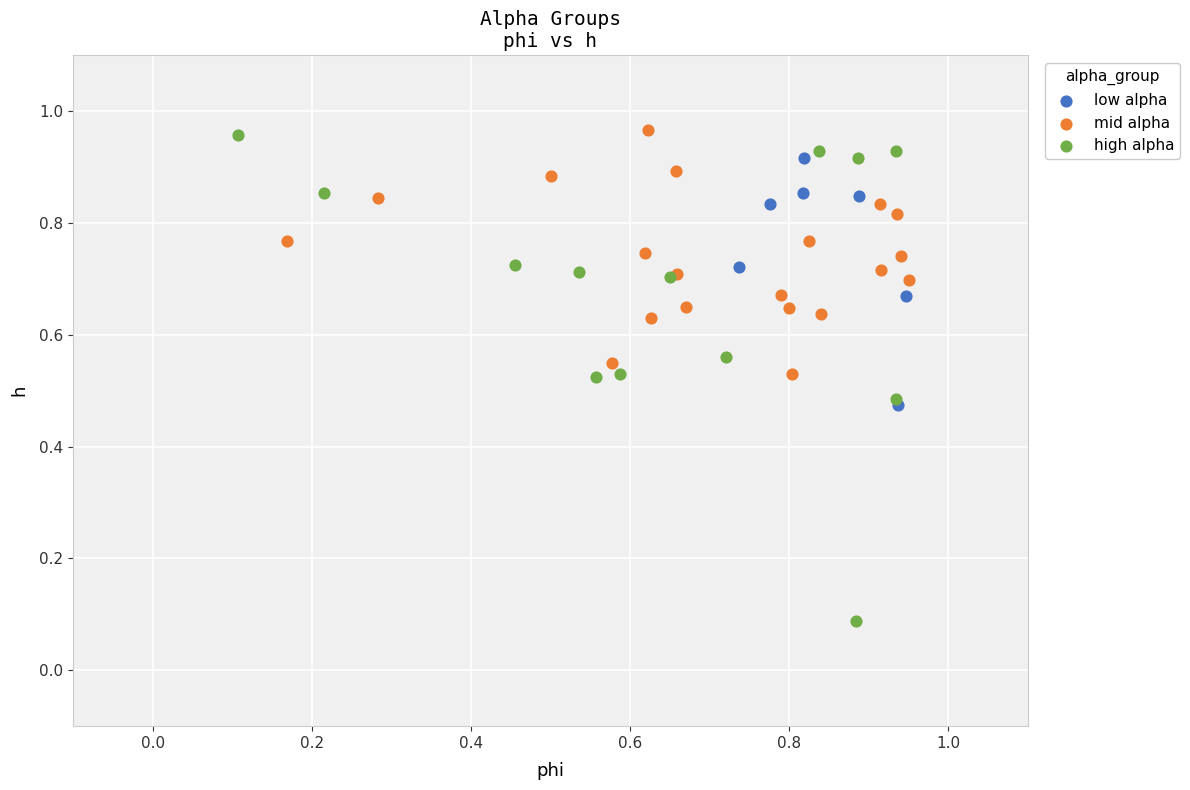

Which series contains the lowest Y value?

high alpha